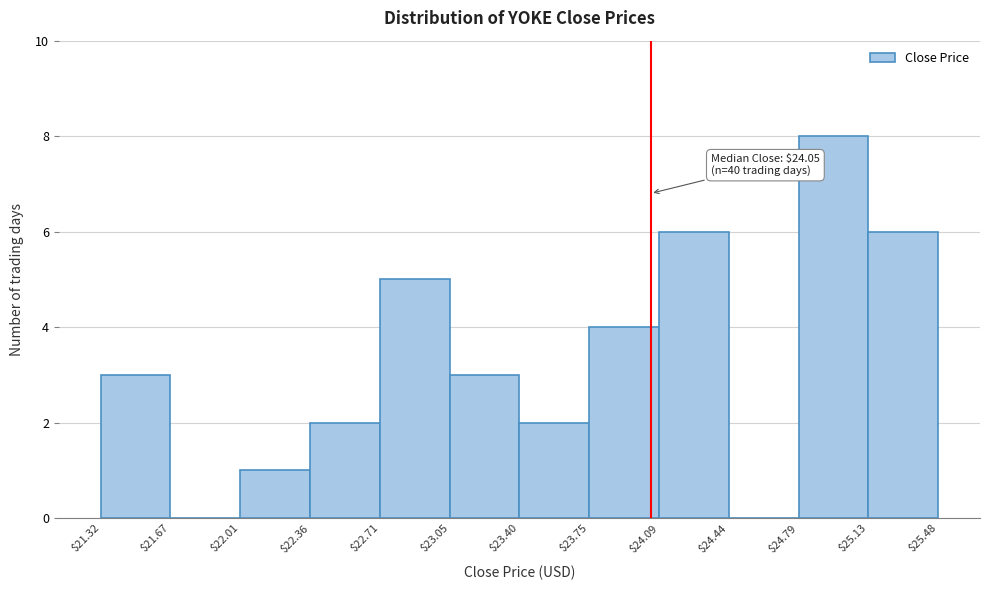

Over which range of the x-axis is the bar tallest?

$24.79 to $25.13